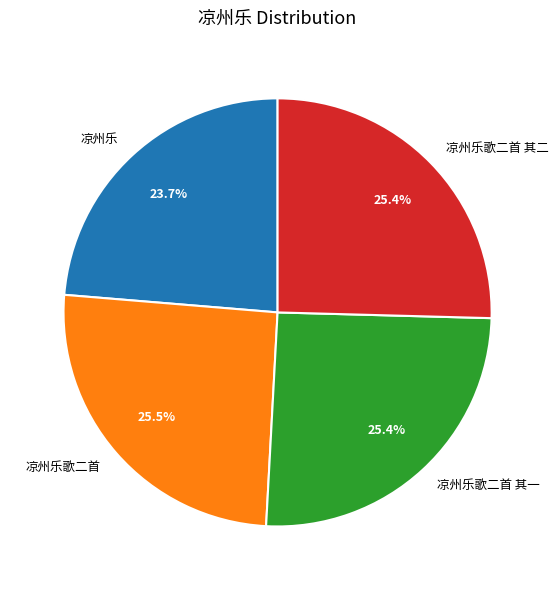

What is the smallest slice in the pie chart?

凉州乐